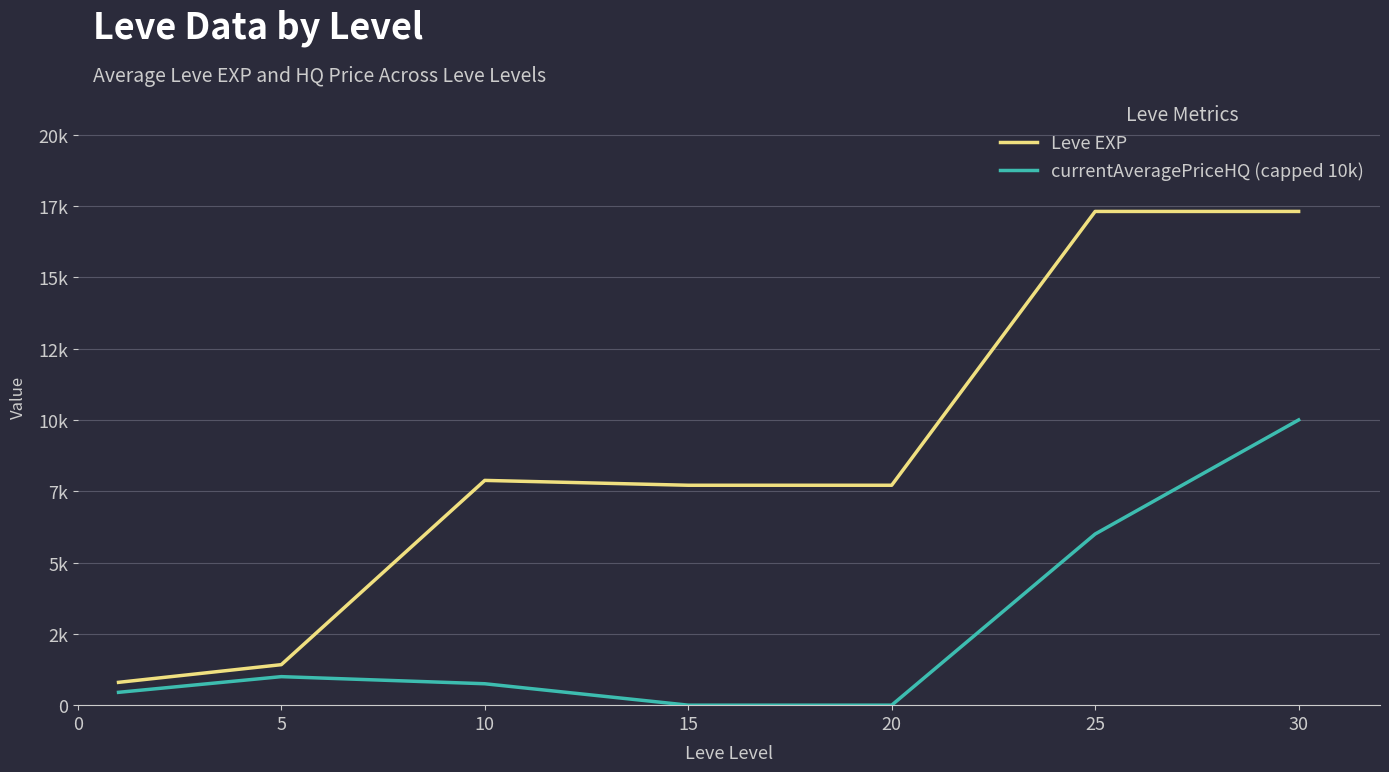

What is the difference between the maximum and minimum values in the Leve EXP series?

16510